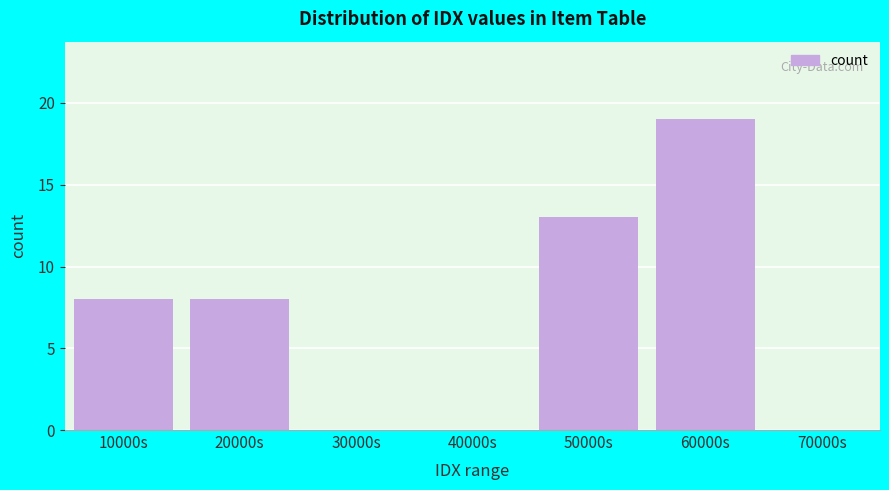

Reading right to left, what are all the values shown in this chart?

70000s=0	60000s=19	50000s=13	40000s=0	30000s=0	20000s=8	10000s=8